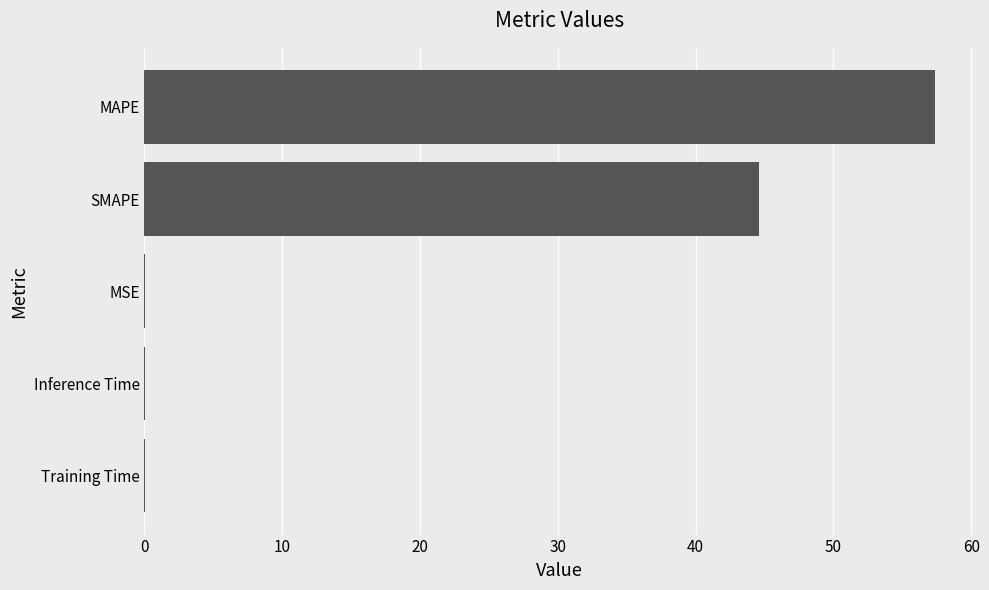

Is it true that the value at Training Time is 0.0?

True